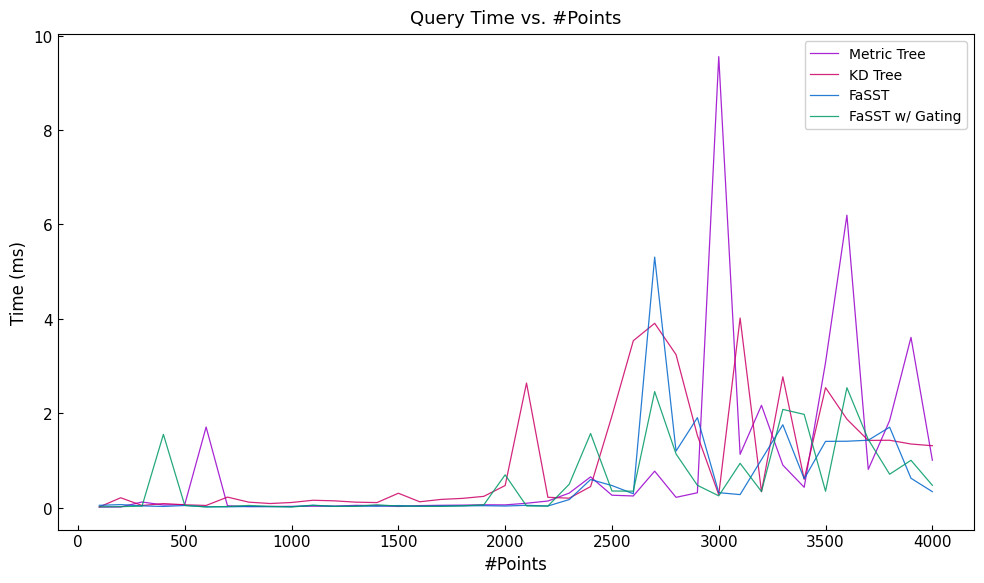

What is the maximum value for Metric Tree?

9.6